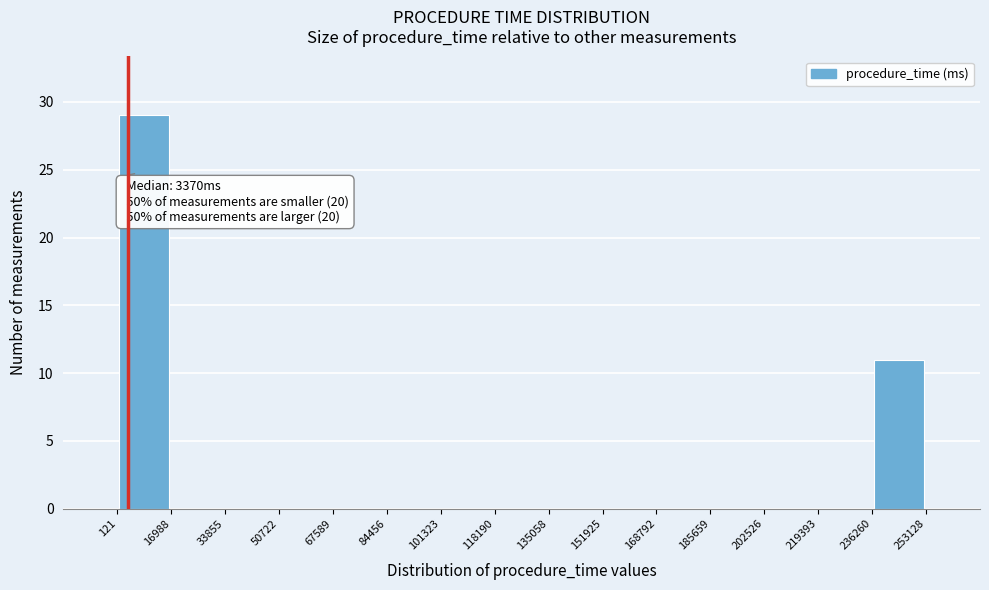

Over which range of the x-axis is the bar tallest?

121 to 16988